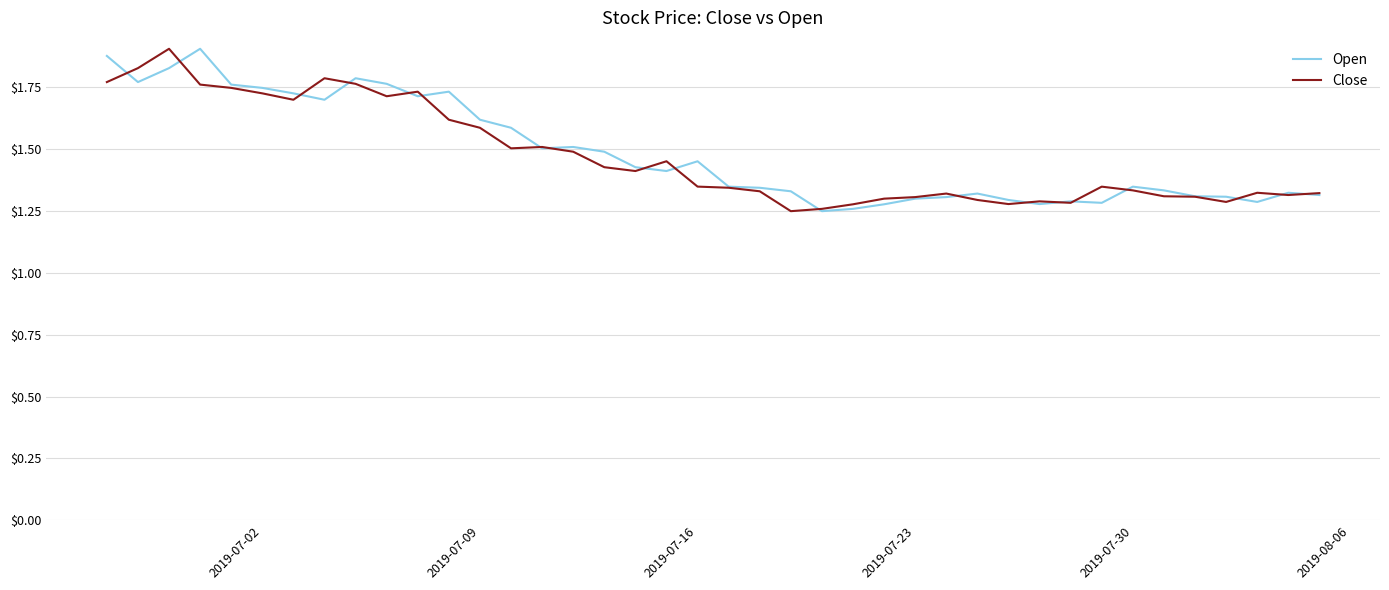

How many lines are shown in the chart?

2